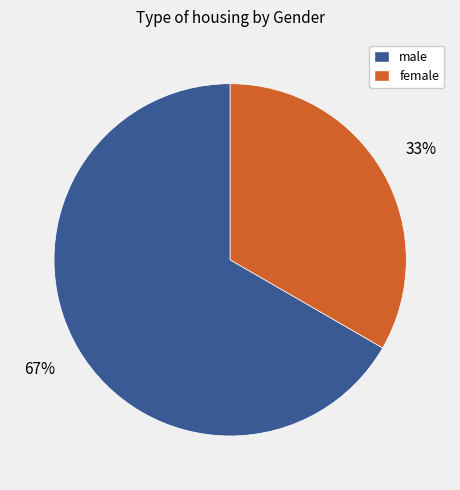

How many segments does this pie chart have?

2